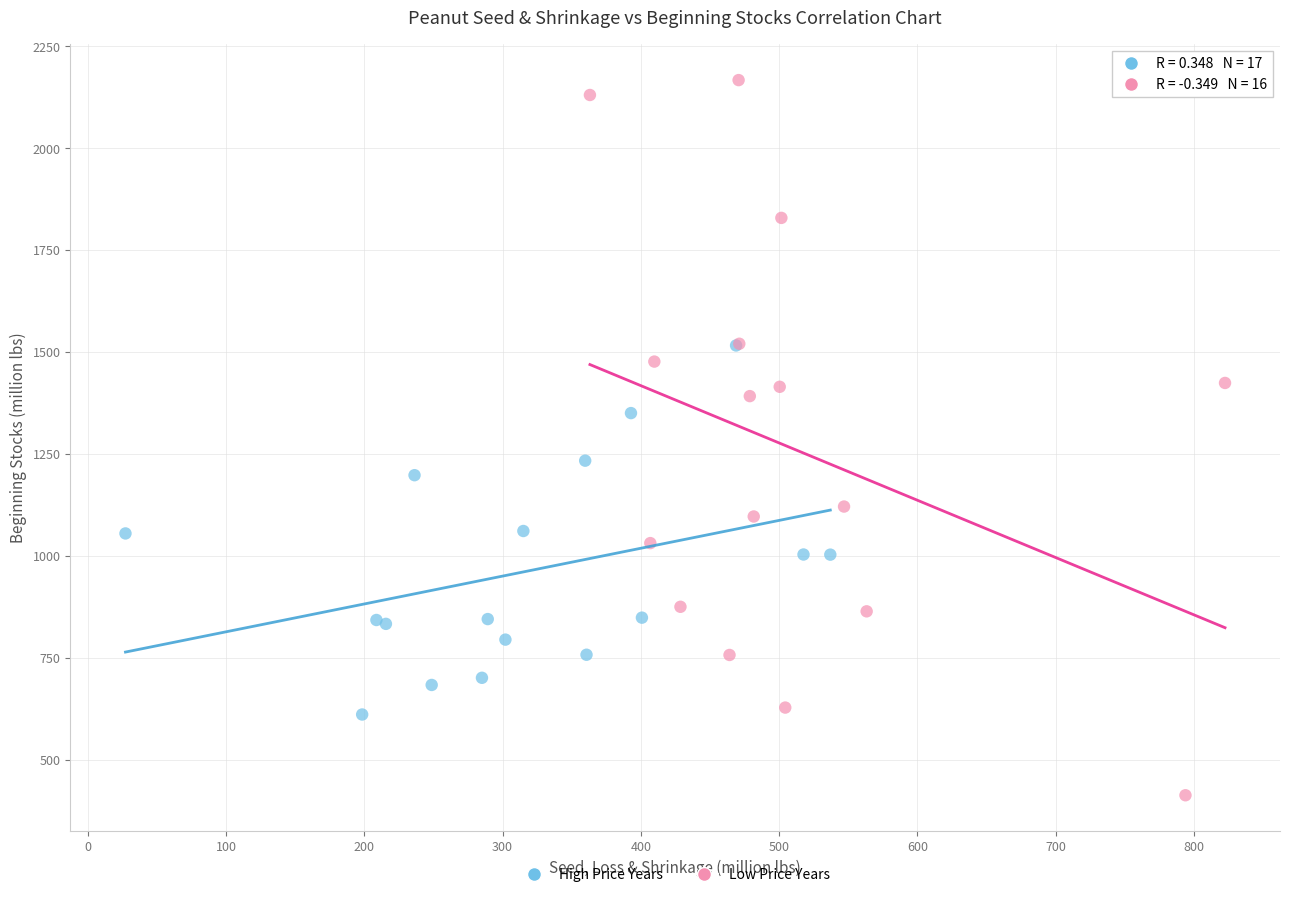

What are all the series names shown in the legend?

High Price Years, Low Price Years